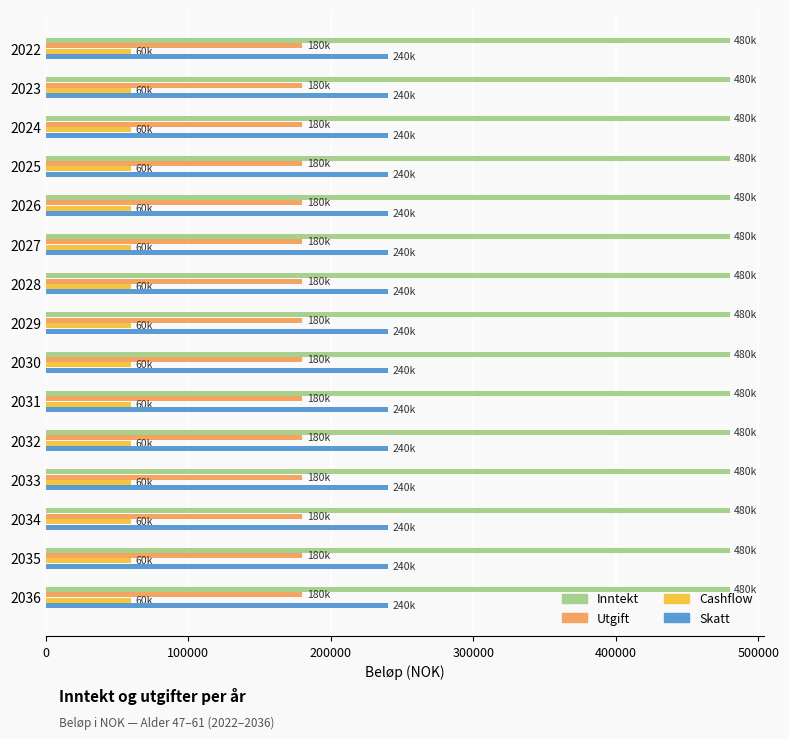

Which series has the largest total across all categories?

Inntekt